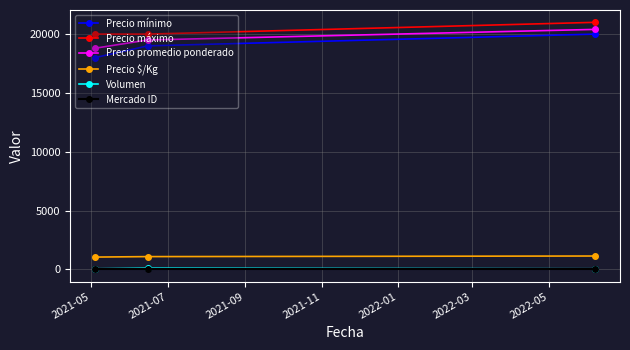

Which series has the largest range (max minus min)?

Precio mínimo